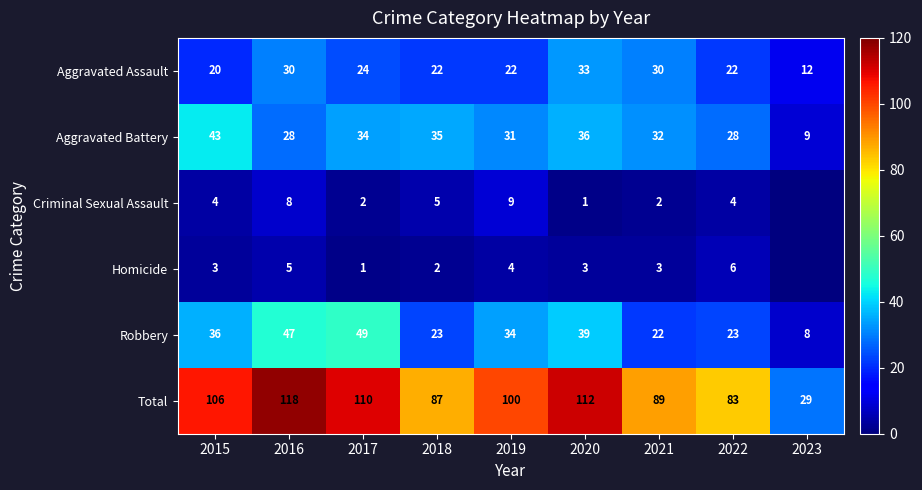

The Total series shows 83 at 2022. True or false?

True